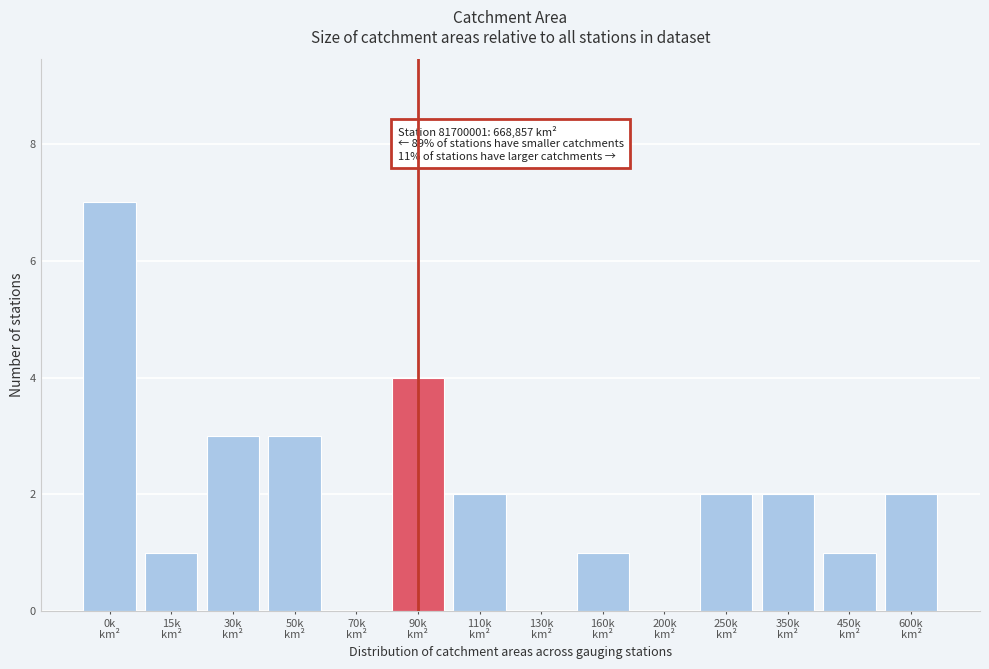

What is the greatest value displayed?

7